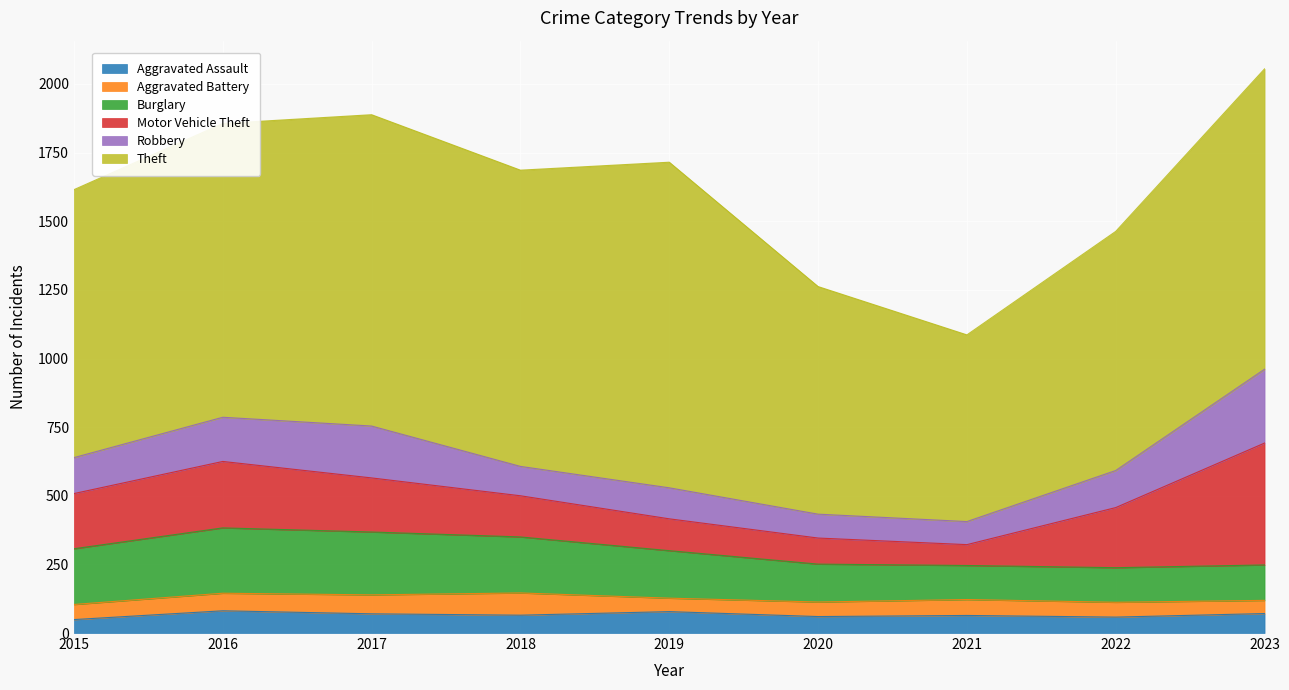

What are all the series names shown in the legend?

Aggravated Assault, Aggravated Battery, Burglary, Motor Vehicle Theft, Robbery, Theft